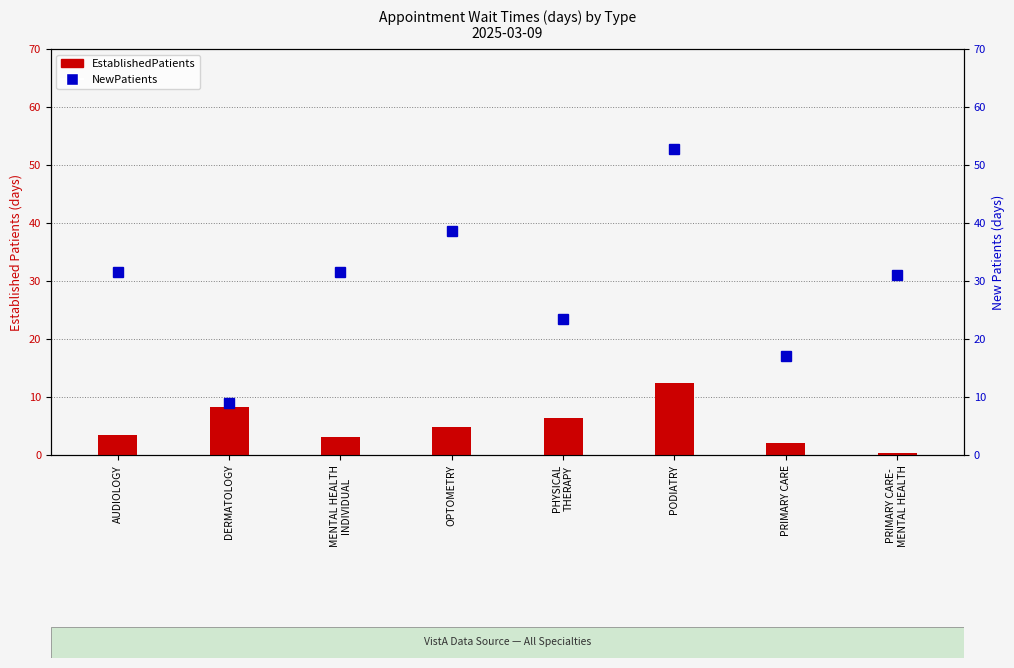

At which label does EstablishedPatients first exceed 4?

DERMATOLOGY